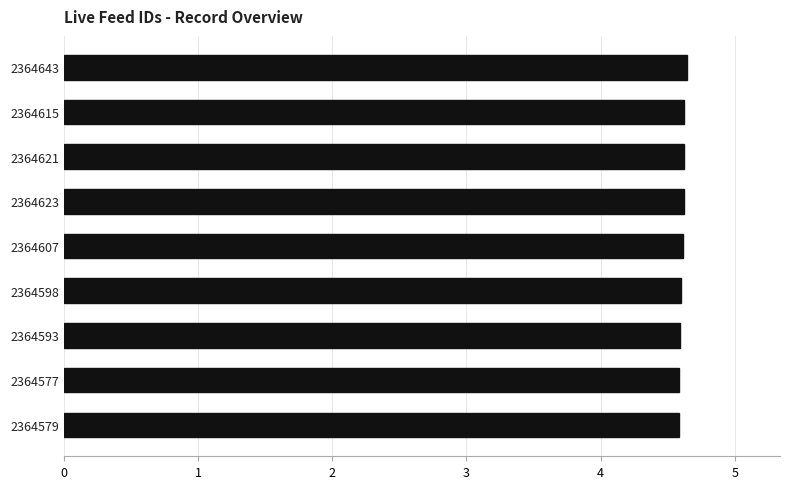

Are the bars horizontal?

Yes